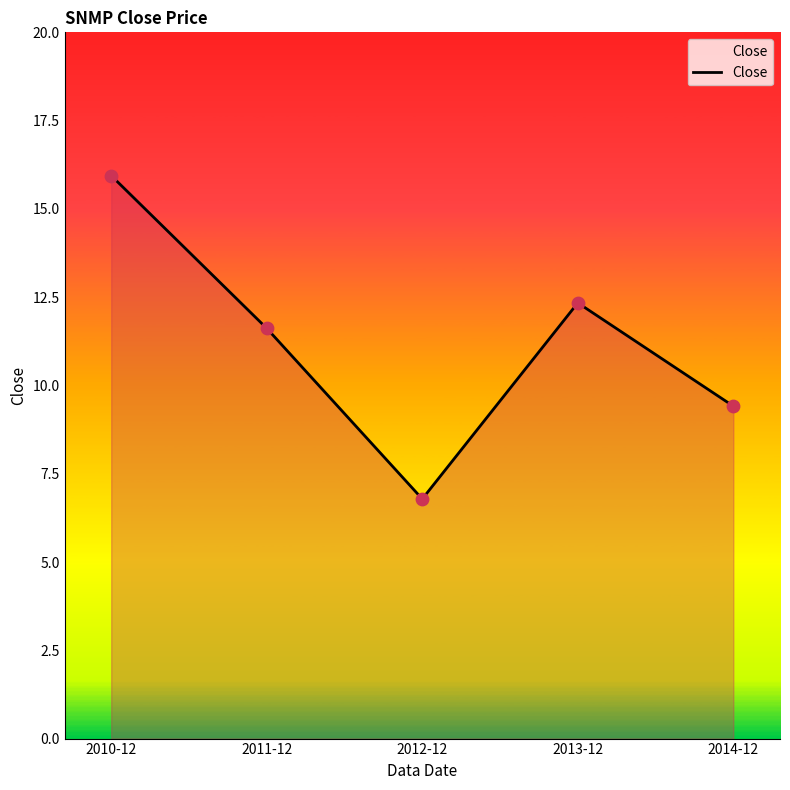

What is the change in value from 2011-12 to 2013-12?

+0.7